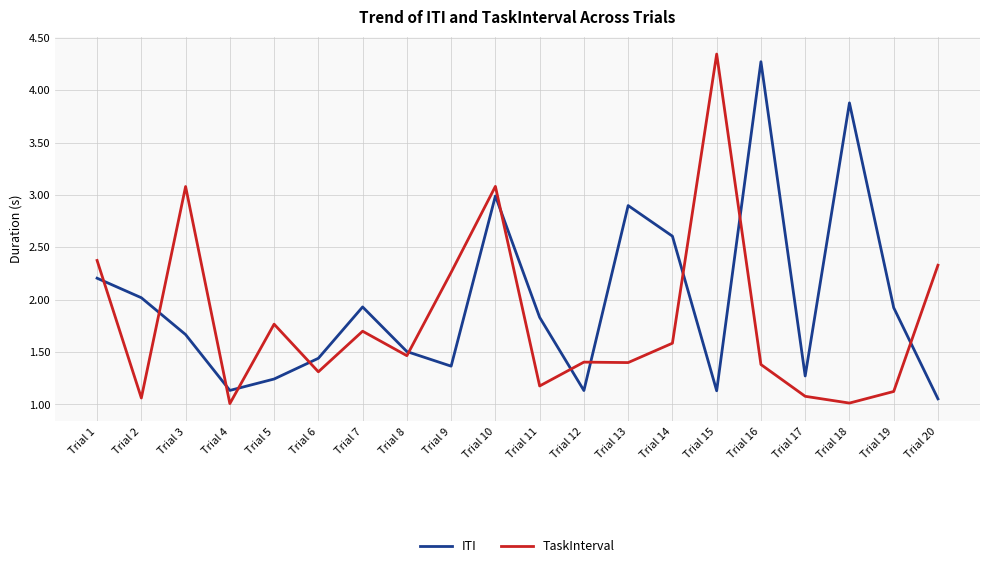

At which category does ITI reach its first local peak?

Trial 7